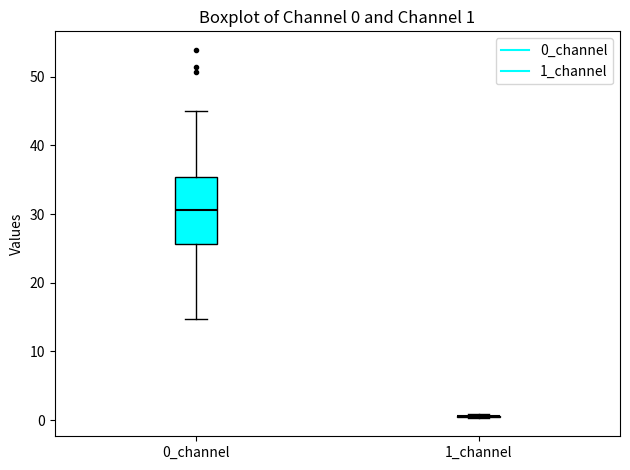

Comparing the boxes themselves (not the whiskers), which one is the tallest?

0_channel